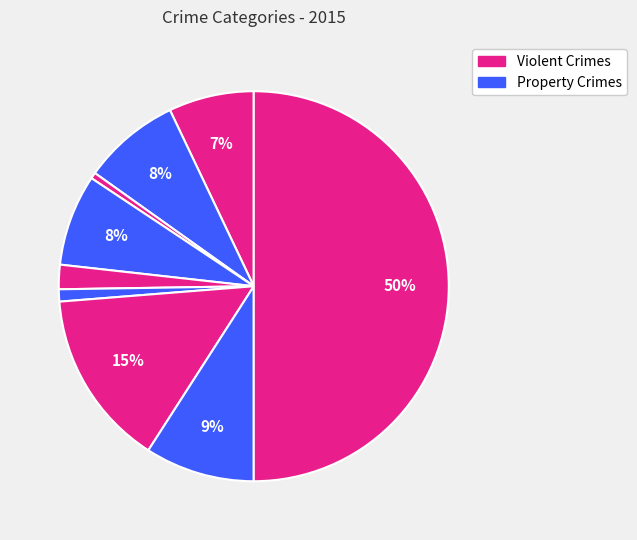

Count the number of slices in the pie.

9